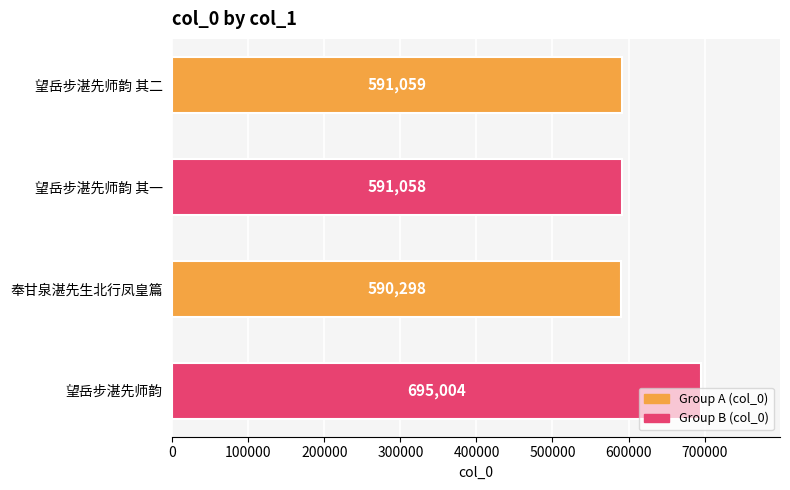

Rank the categories by value from highest to lowest.

望岳步湛先师韵, 望岳步湛先师韵 其二, 望岳步湛先师韵 其一, 奉甘泉湛先生北行凤皇篇